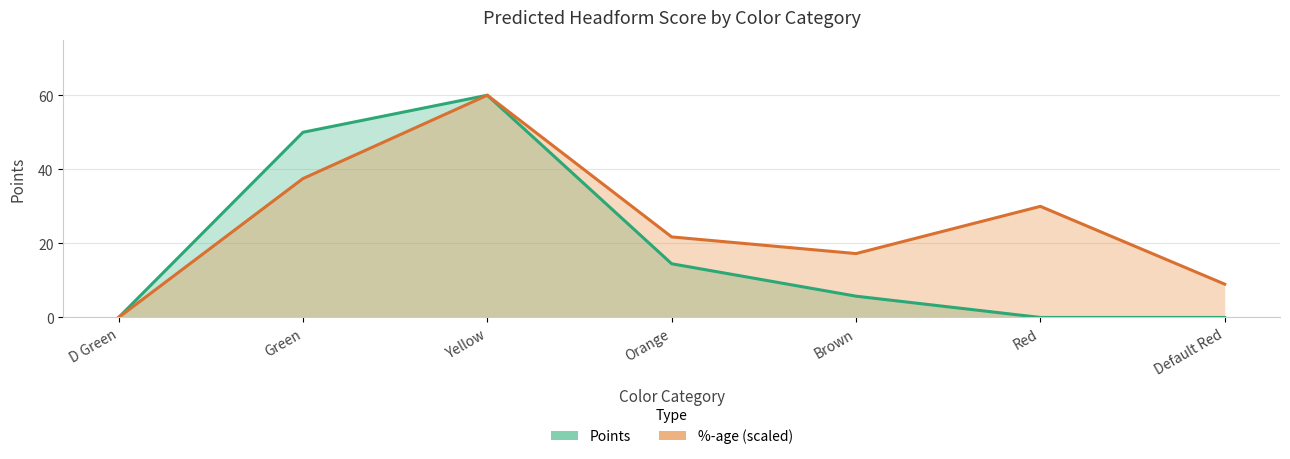

Reading left to right, list all the values displayed in this chart.

%-age: 0.0	37.5	60.0	21.7	17.2	30.0	9.0
Points: 0.0	50.0	60.0	14.5	5.8	0.0	0.0